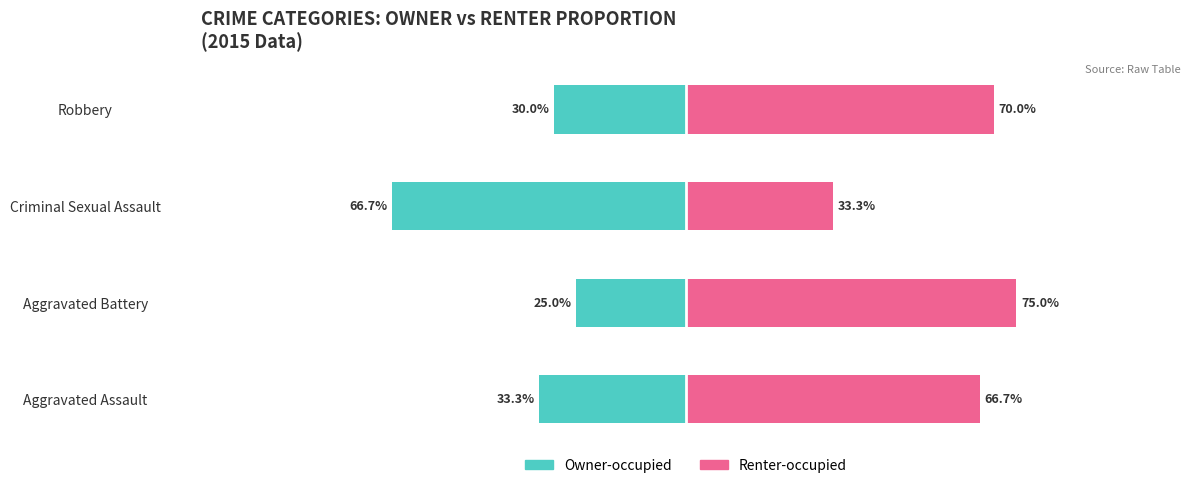

The Renter-occupied series shows 98.6 at Aggravated Battery. True or false?

False